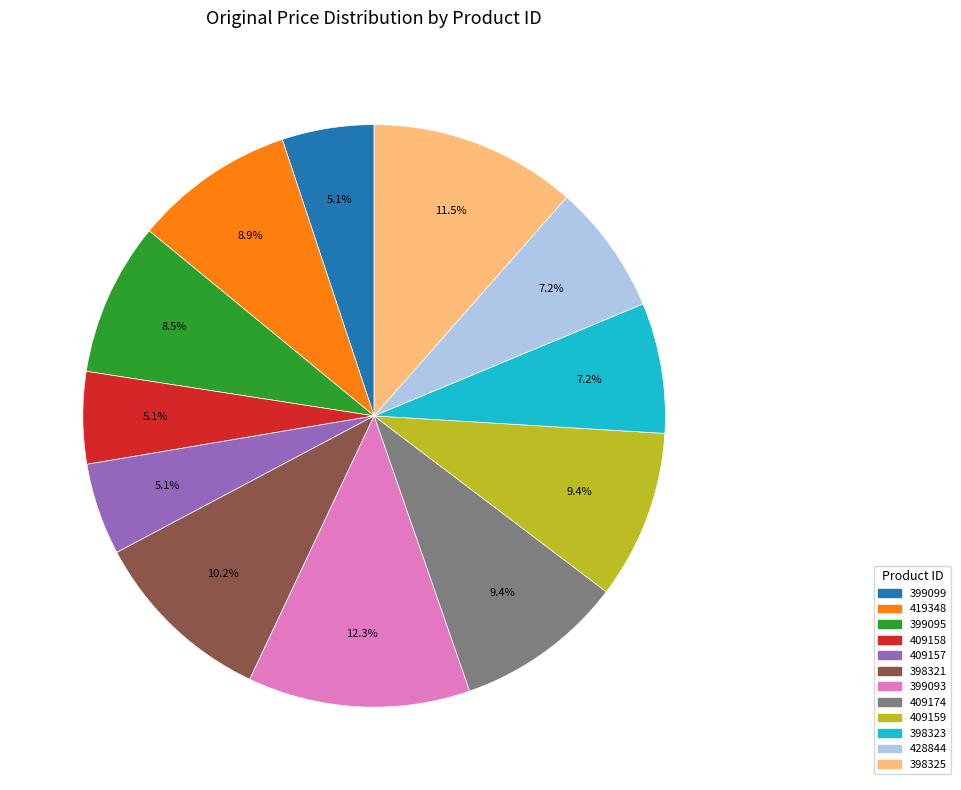

To the nearest percent, what portion does 428844 represent?

7%